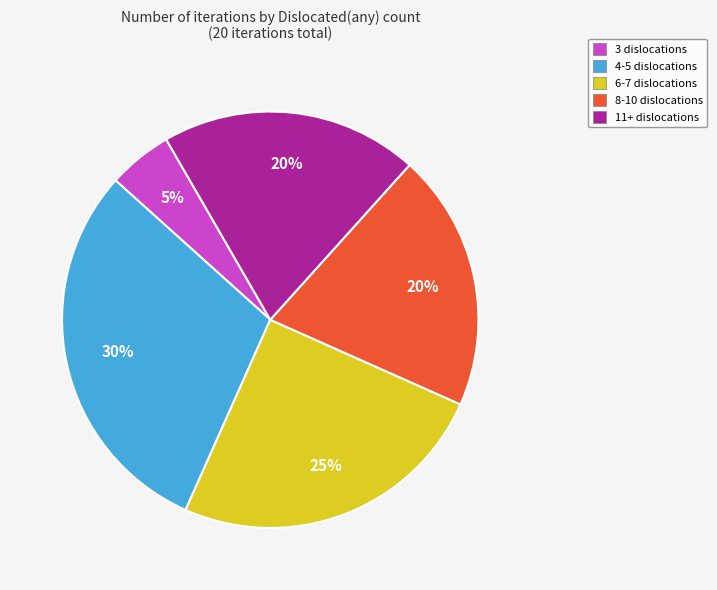

Is the sum of 3 dislocations and 6-7 dislocations greater than half?

No